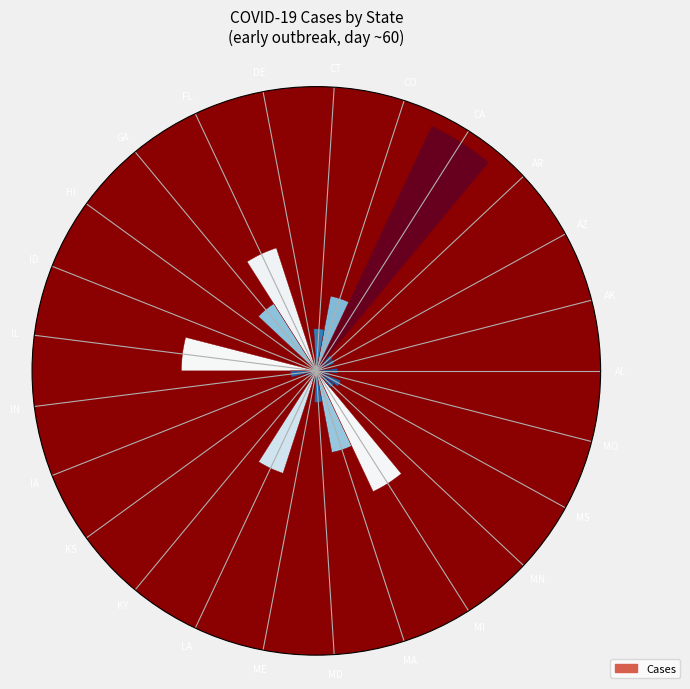

Are the bars horizontal?

No